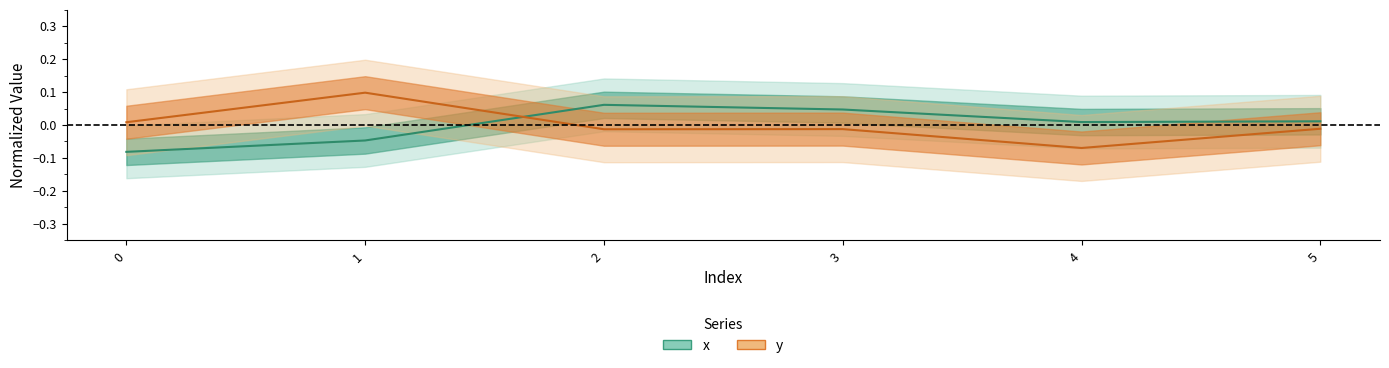

How many data points in x are above 0?

4